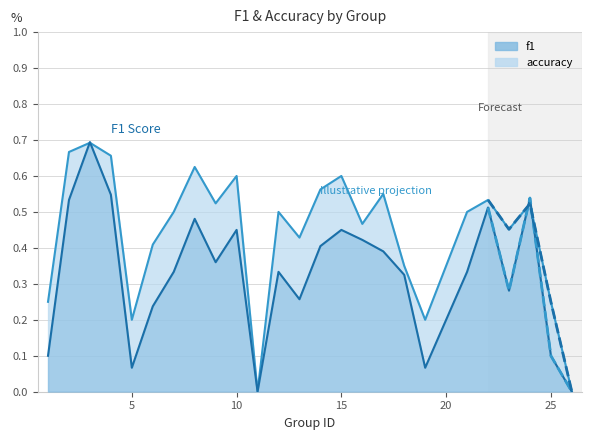

How many values in accuracy are above zero?

23